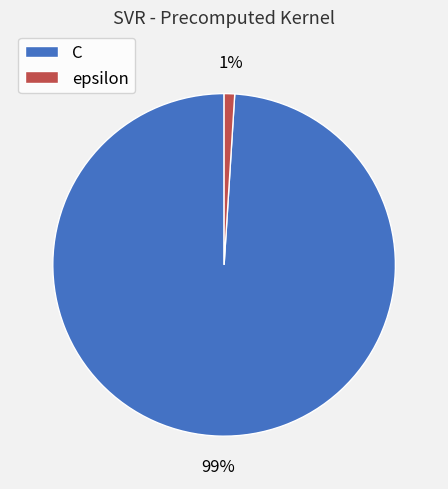

Count the number of slices in the pie.

2